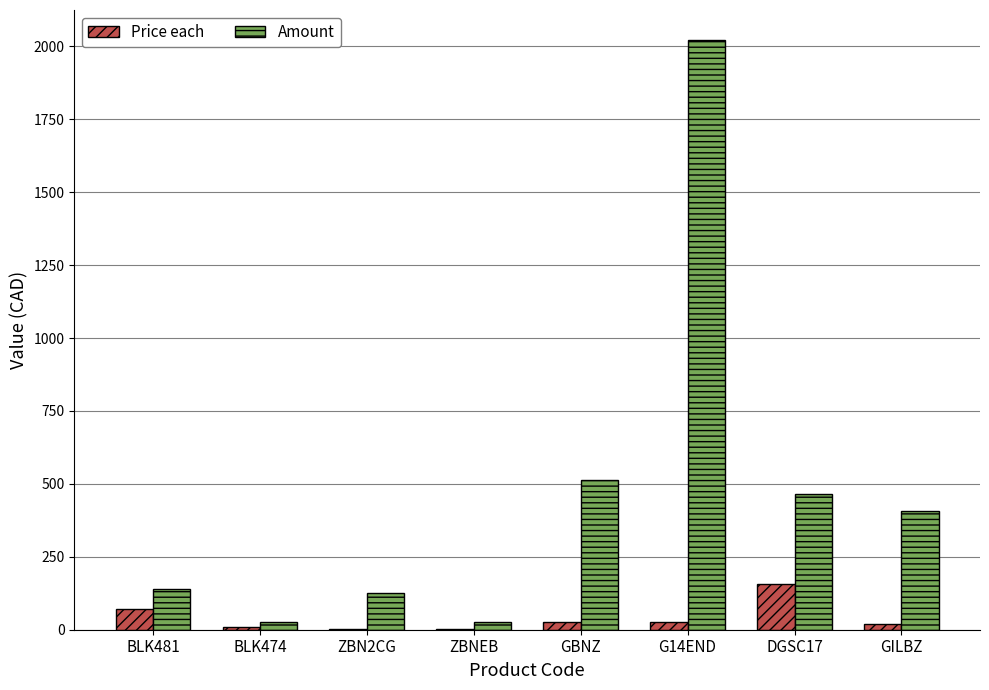

The value of Price each at BLK481 is 70.5. True or false?

True